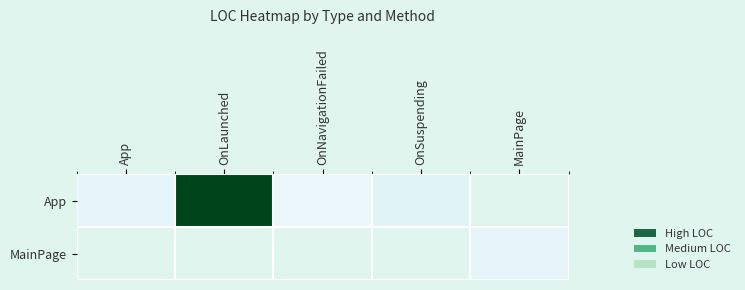

Which series has the largest total across all categories?

App